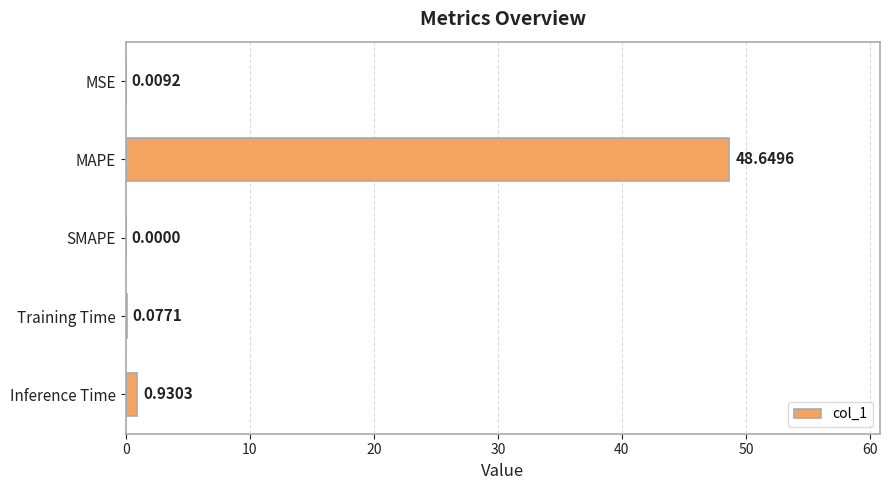

Between Inference Time and MSE, which is larger?

Inference Time